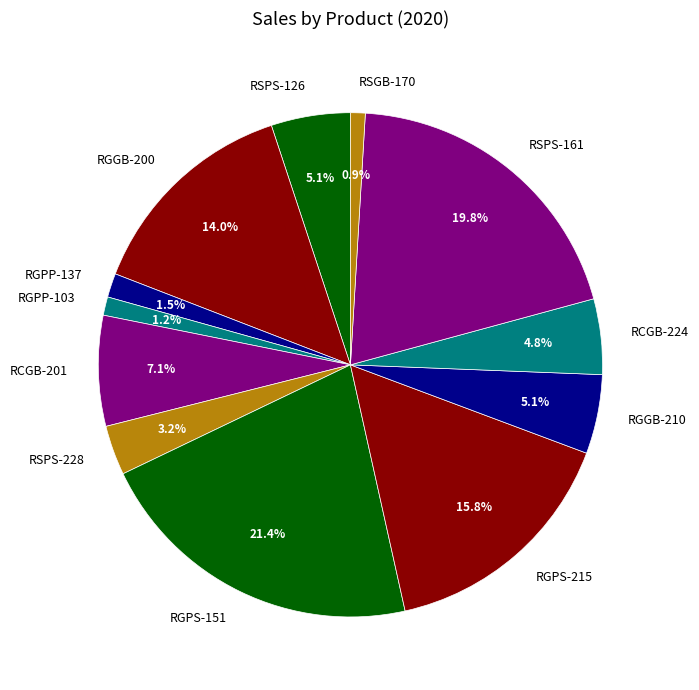

Which has a higher value, RSPS-161 or RSPS-228?

RSPS-161